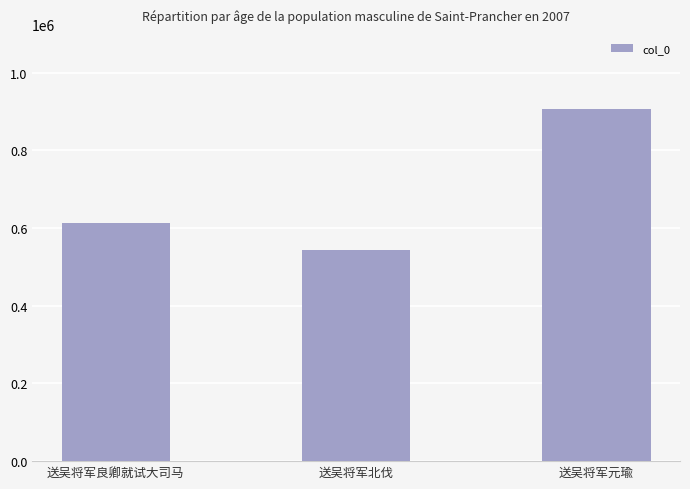

Is it true that the value at 送吴将军元瑜 is 905616?

True